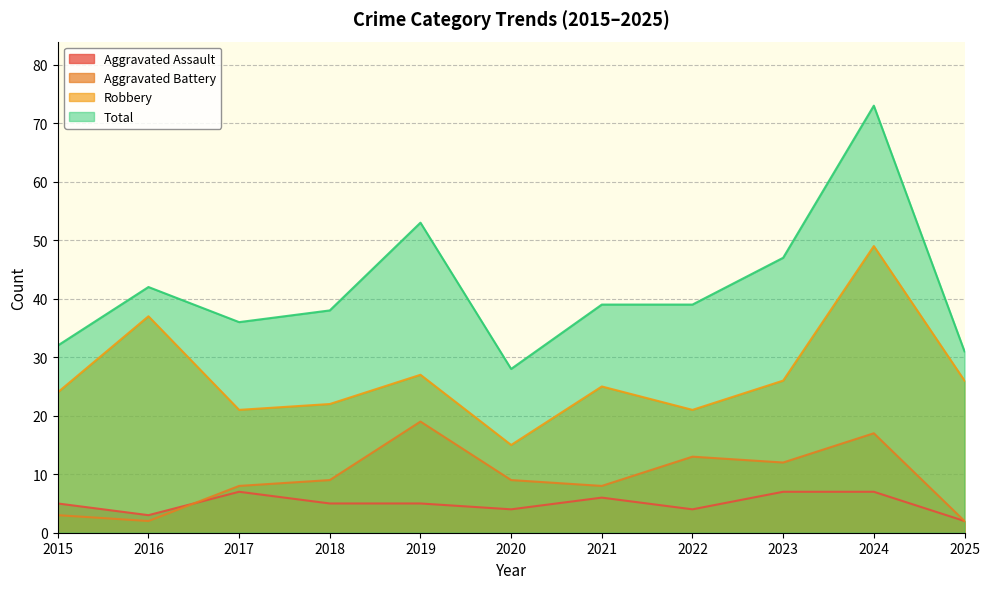

How many values in the Total series exceed 39?

4